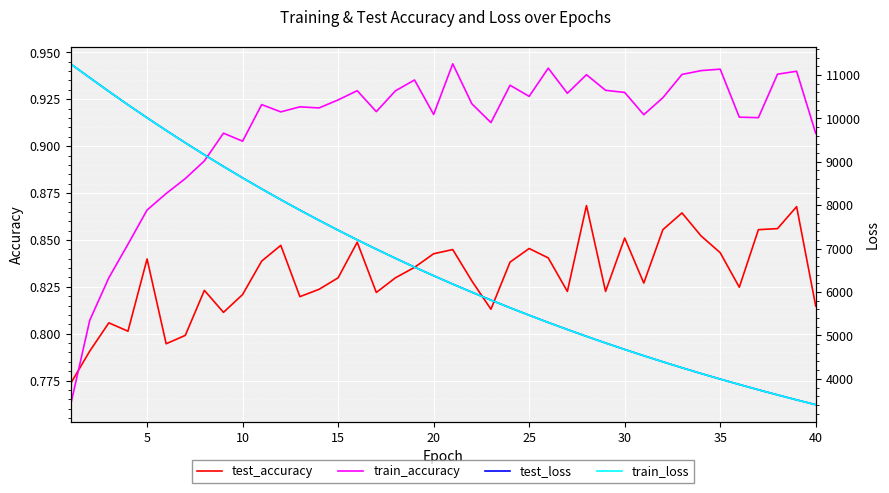

After their last crossing, which series has the higher values: train_accuracy or test_accuracy?

train_accuracy